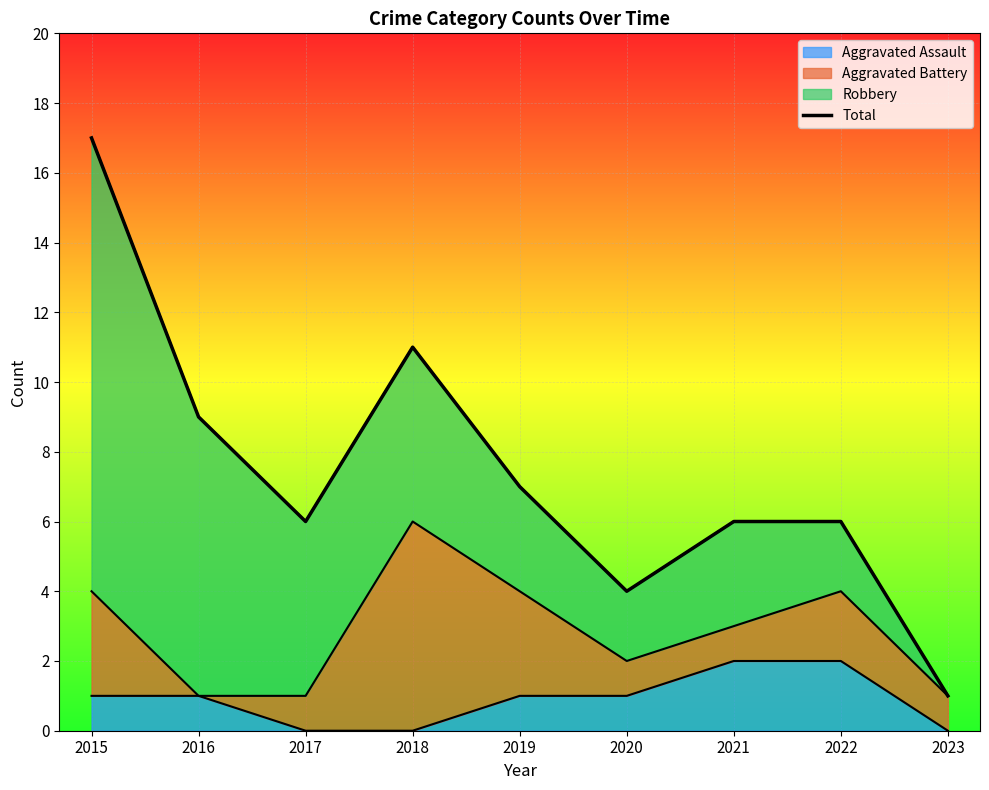

How many points are higher than both their immediate neighbors (excluding endpoints)?

1